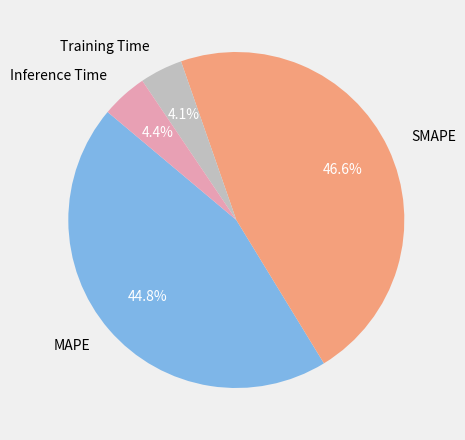

To the nearest percent, what percentage of the pie is MAPE?

45%